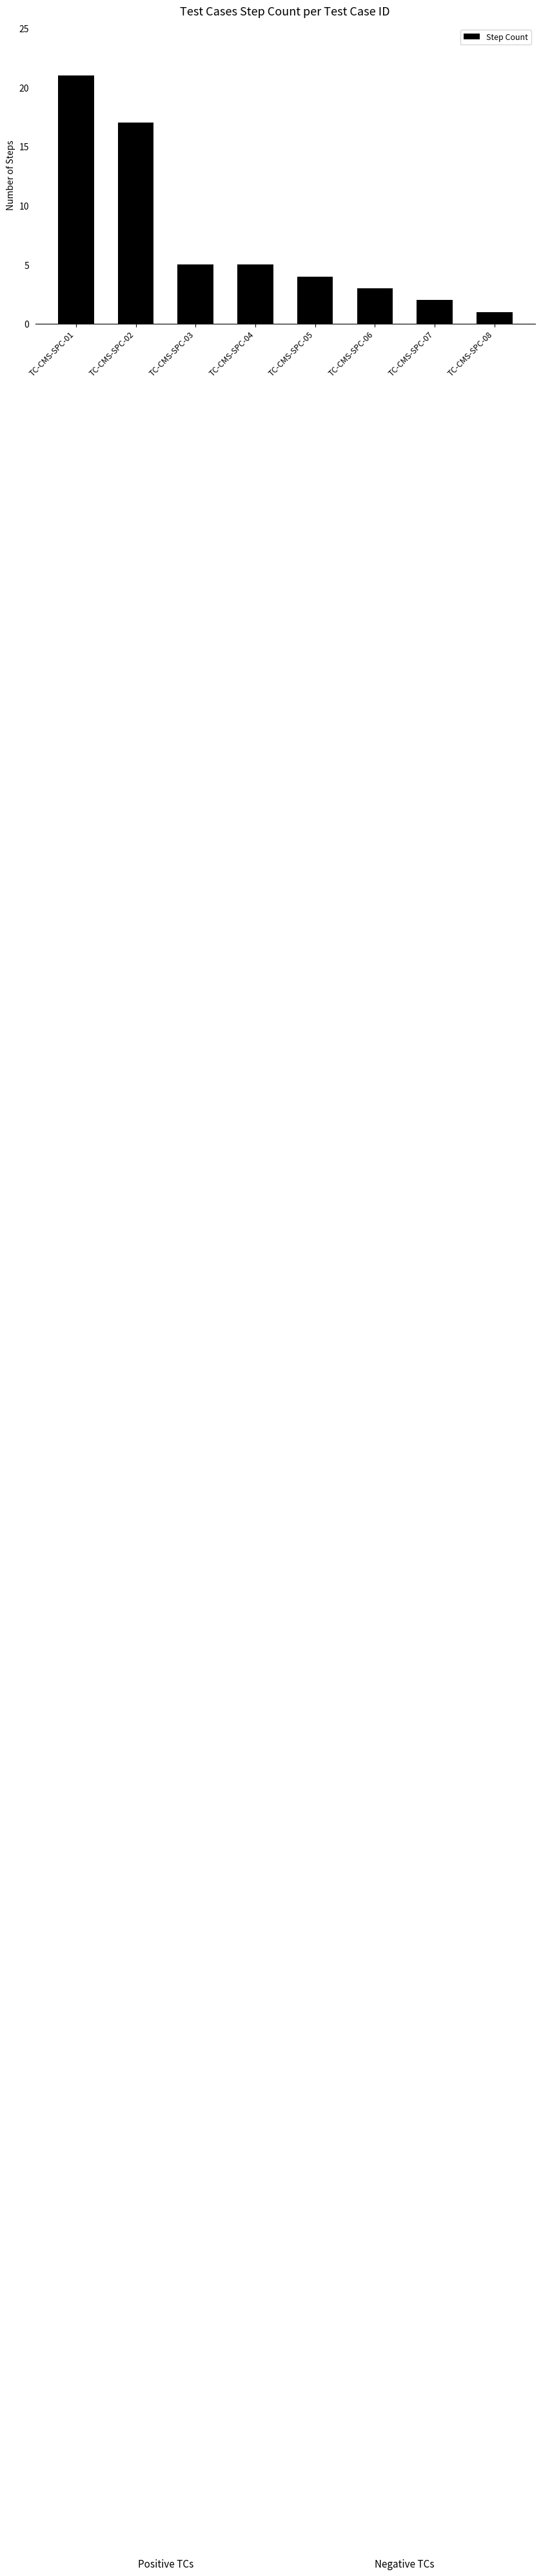

How many data points are less than 5?

4